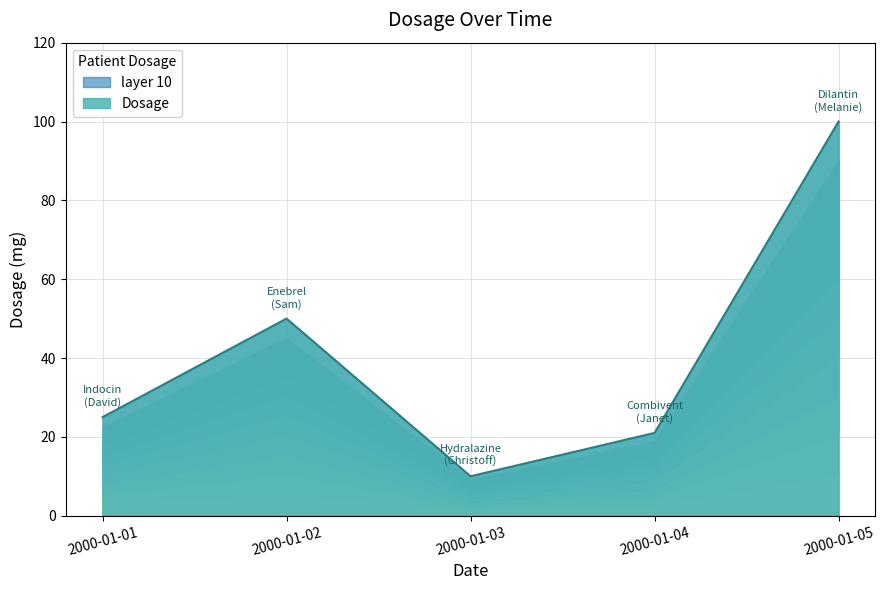

How many interior local valleys (lower than both neighbors) does the data have?

1